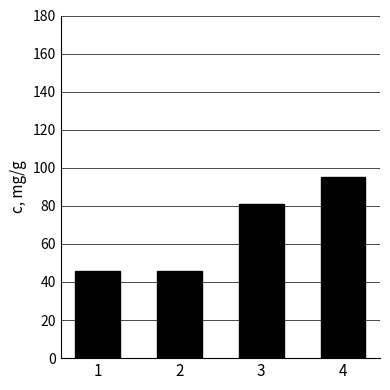

Is it true that the value at 4 is 65?

False